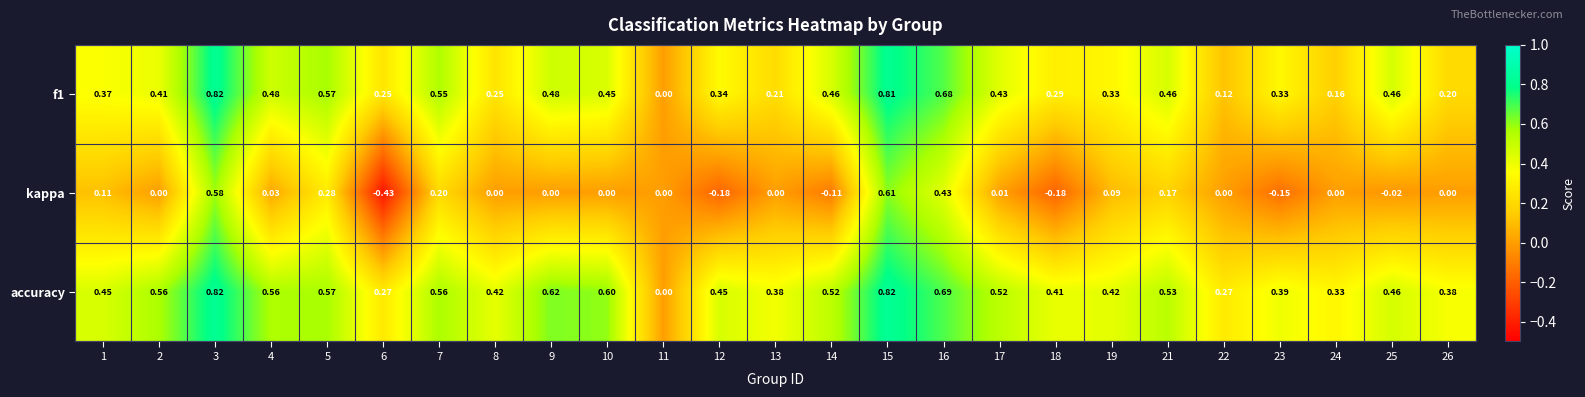

How many series are shown in this chart?

3